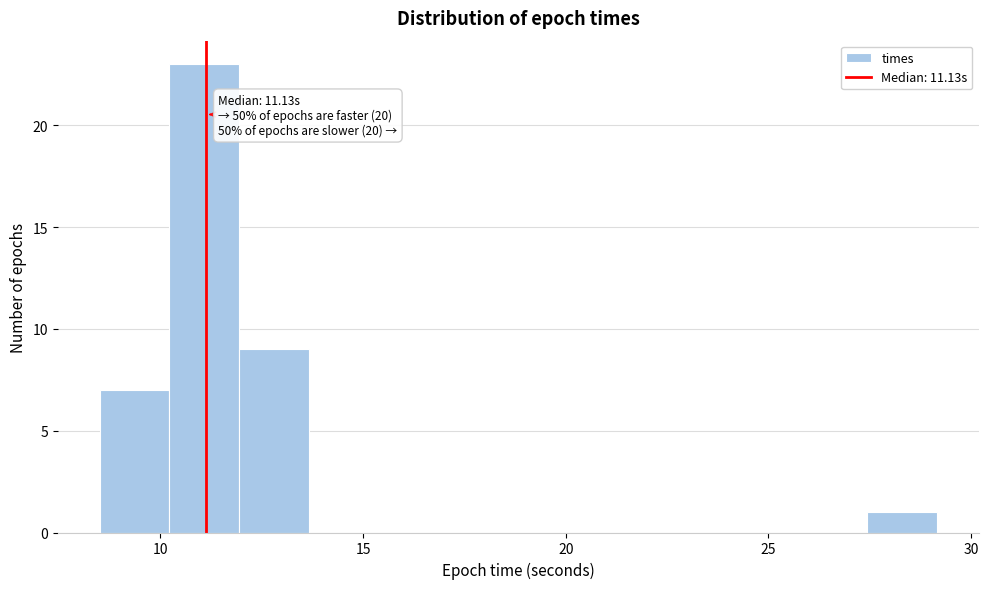

Read against the x-axis, roughly where is the centre of the tallest bar?

11.0